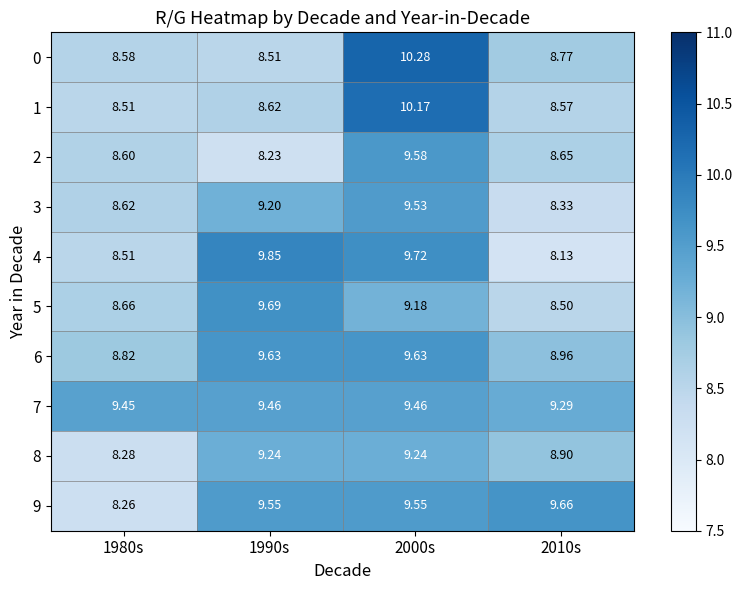

Count the number of data series in this chart.

10